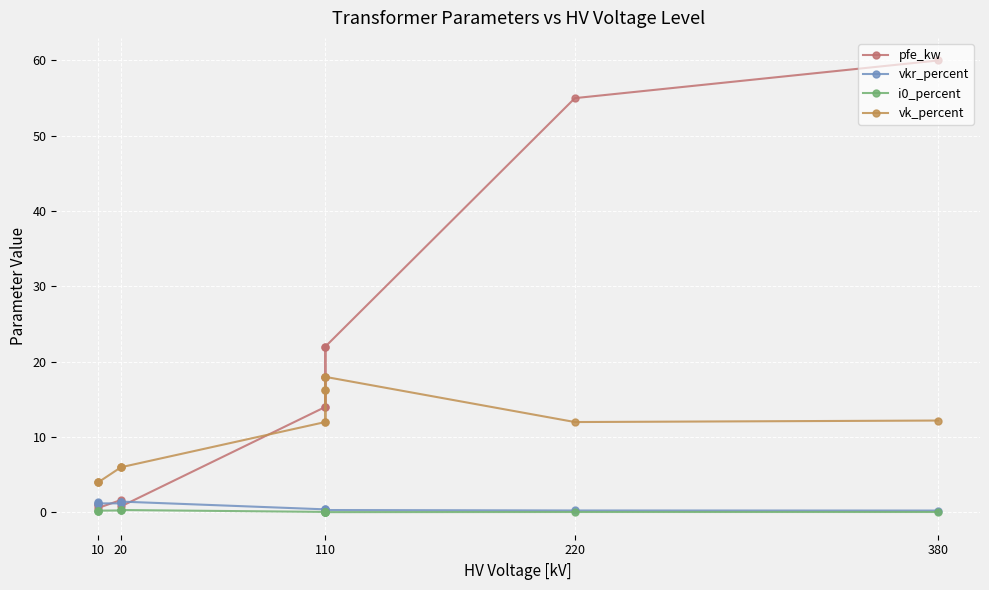

In i0_percent, how many points are higher than both neighbors (excluding endpoints)?

2